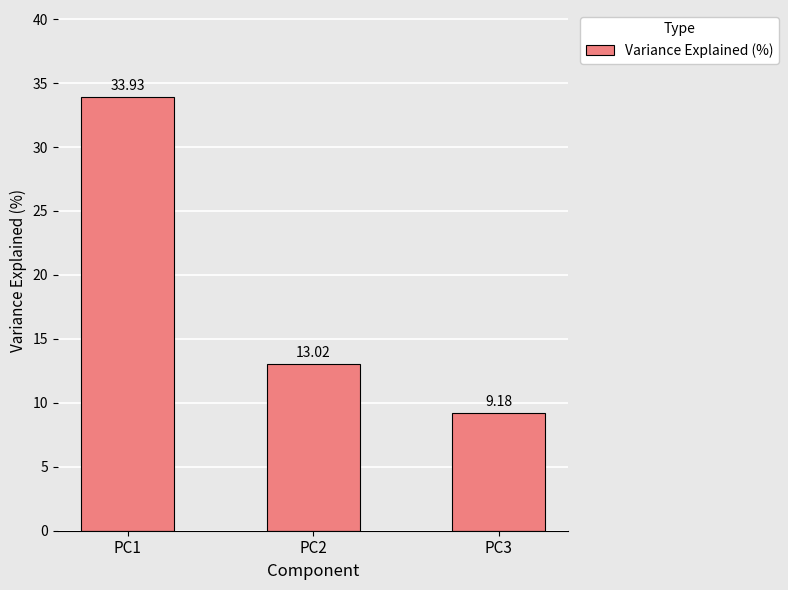

Where does the data first go above 13?

PC1